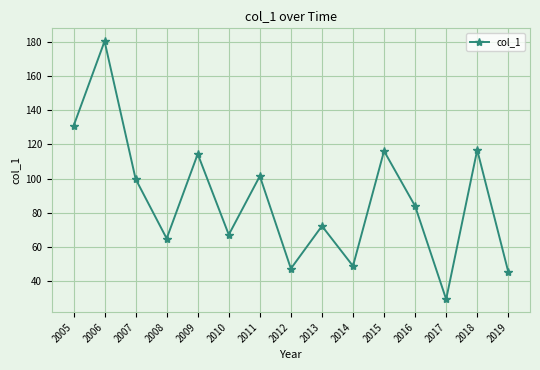

What is the value of the 14th point from the left?

116.7